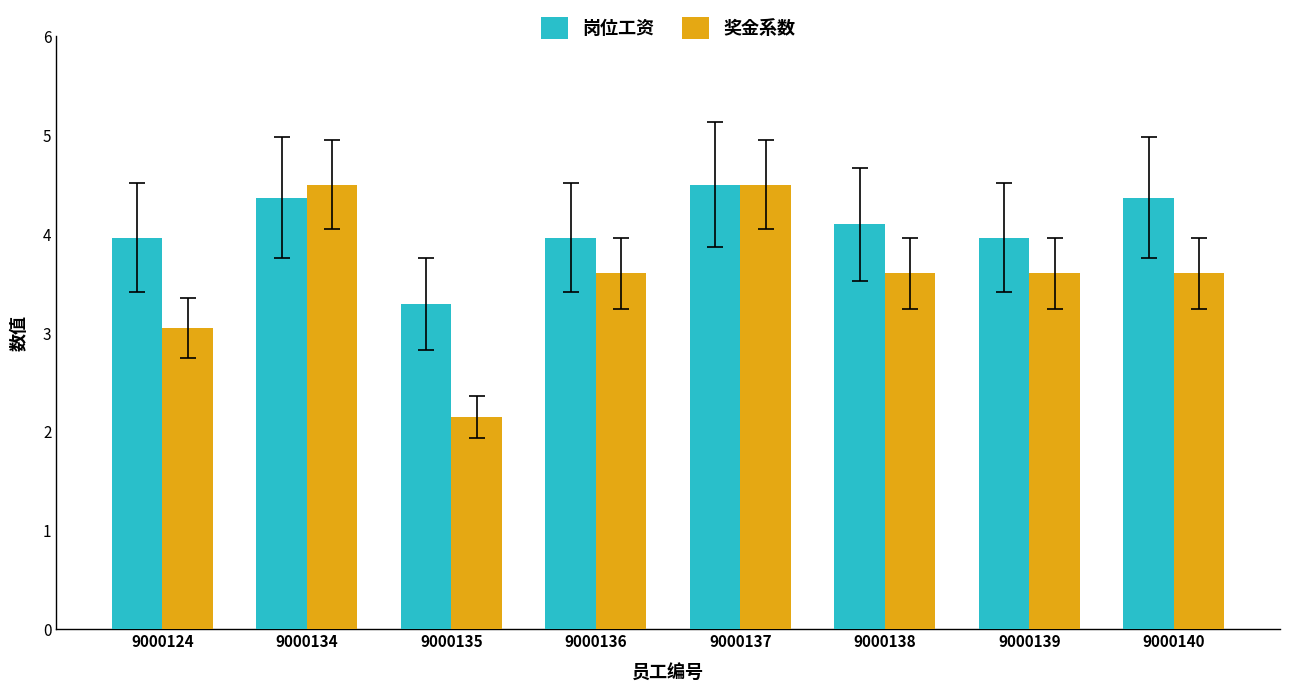

The 岗位工资 series shows 6.0 at 9000136. True or false?

False